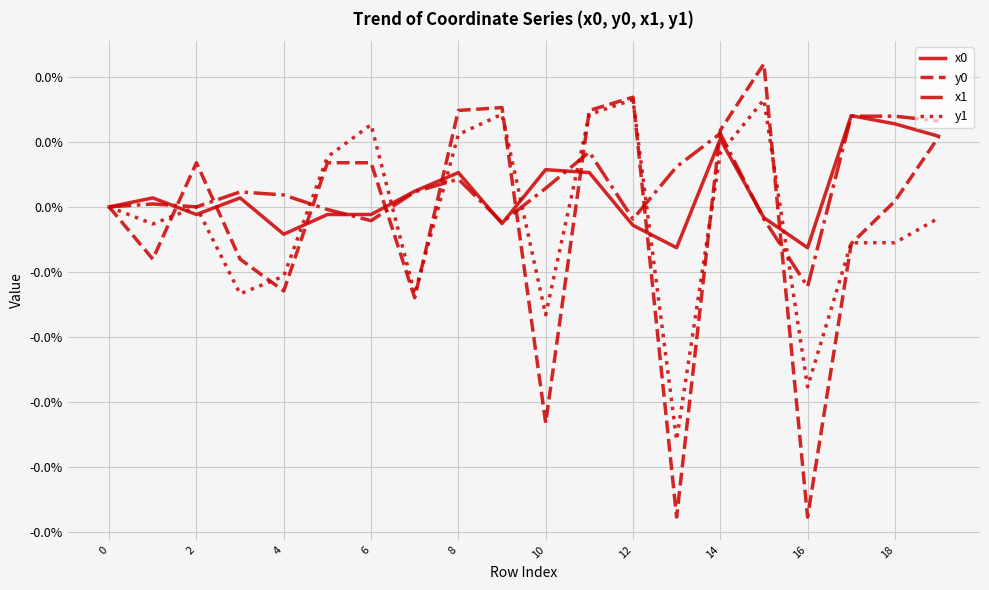

Which series has the largest range (max minus min)?

y0